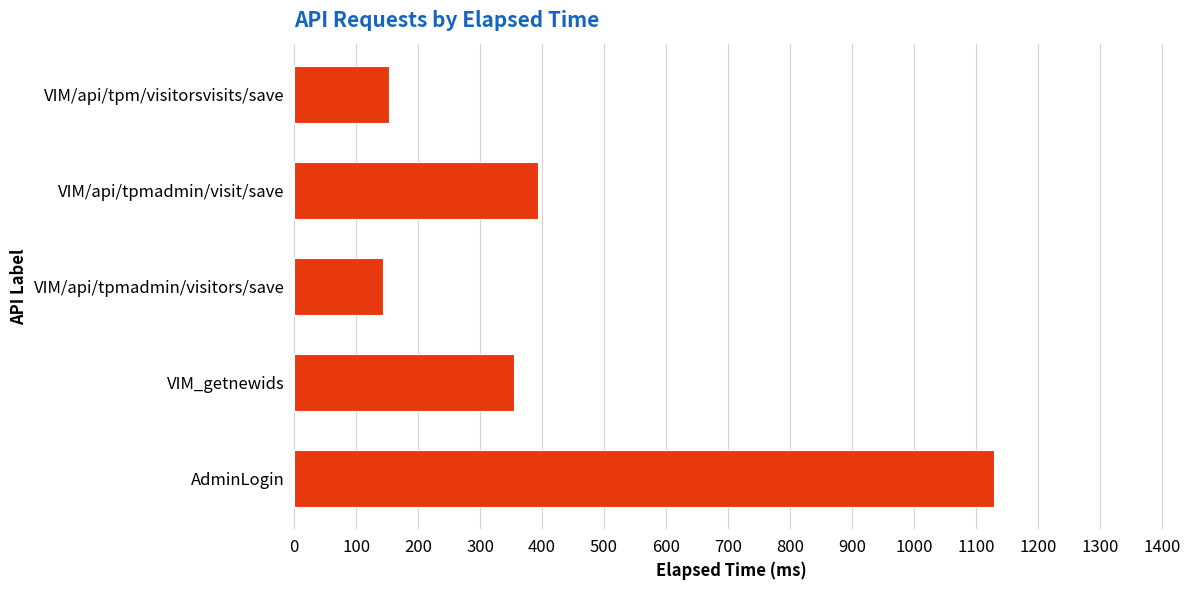

What is the smallest value displayed?

144